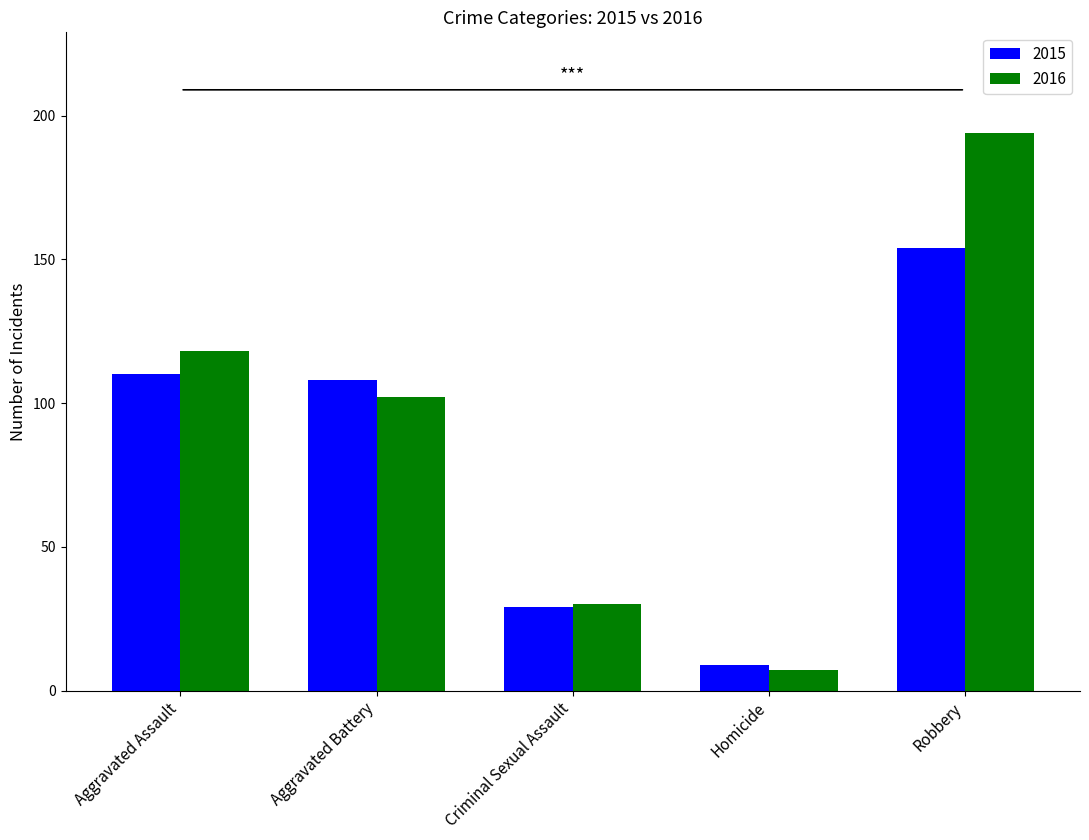

Where is 2016 nearest to the value 100?

Aggravated Battery